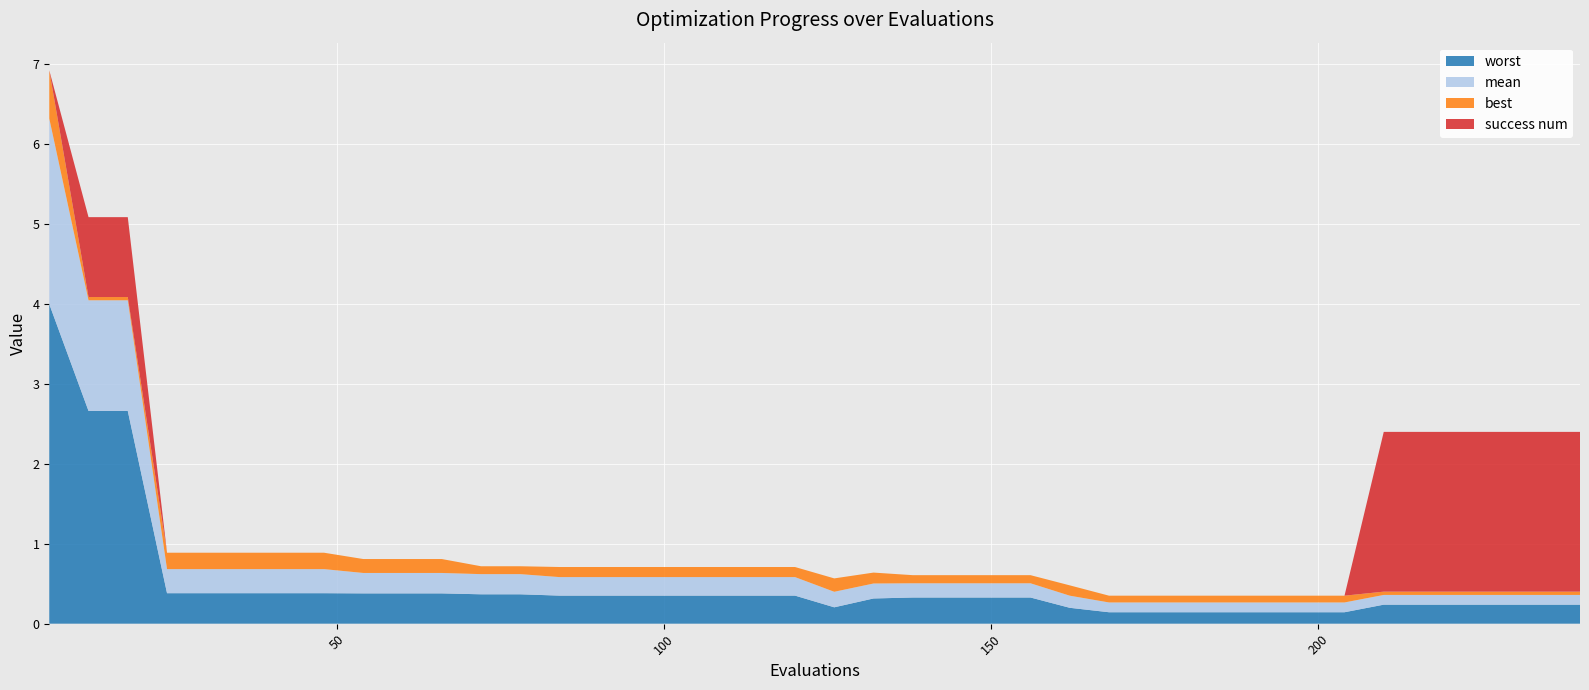

Reading right to left, what are all the values shown in this chart?

mean: 0.1	0.1	0.1	0.1	0.1	0.1	0.1	0.1	0.1	0.1	0.1	0.1	0.1	0.2	0.2	0.2	0.2	0.2	0.2	0.2	0.2	0.2	0.2	0.2	0.2	0.2	0.2	0.3	0.3	0.3	0.3	0.3	0.3	0.3	0.3	0.3	0.3	1.4	1.4	2.3
best: 0.0	0.0	0.0	0.0	0.0	0.0	0.1	0.1	0.1	0.1	0.1	0.1	0.1	0.1	0.1	0.1	0.1	0.1	0.1	0.2	0.1	0.1	0.1	0.1	0.1	0.1	0.1	0.1	0.1	0.2	0.2	0.2	0.2	0.2	0.2	0.2	0.2	0.0	0.0	0.6
worst: 0.2	0.2	0.2	0.2	0.2	0.2	0.1	0.1	0.1	0.1	0.1	0.1	0.1	0.2	0.3	0.3	0.3	0.3	0.3	0.2	0.4	0.4	0.4	0.4	0.4	0.4	0.4	0.4	0.4	0.4	0.4	0.4	0.4	0.4	0.4	0.4	0.4	2.7	2.7	4.0
success num: 2.0	2.0	2.0	2.0	2.0	2.0	0.0	0.0	0.0	0.0	0.0	0.0	0.0	0.0	0.0	0.0	0.0	0.0	0.0	0.0	0.0	0.0	0.0	0.0	0.0	0.0	0.0	0.0	0.0	0.0	0.0	0.0	0.0	0.0	0.0	0.0	0.0	1.0	1.0	0.0